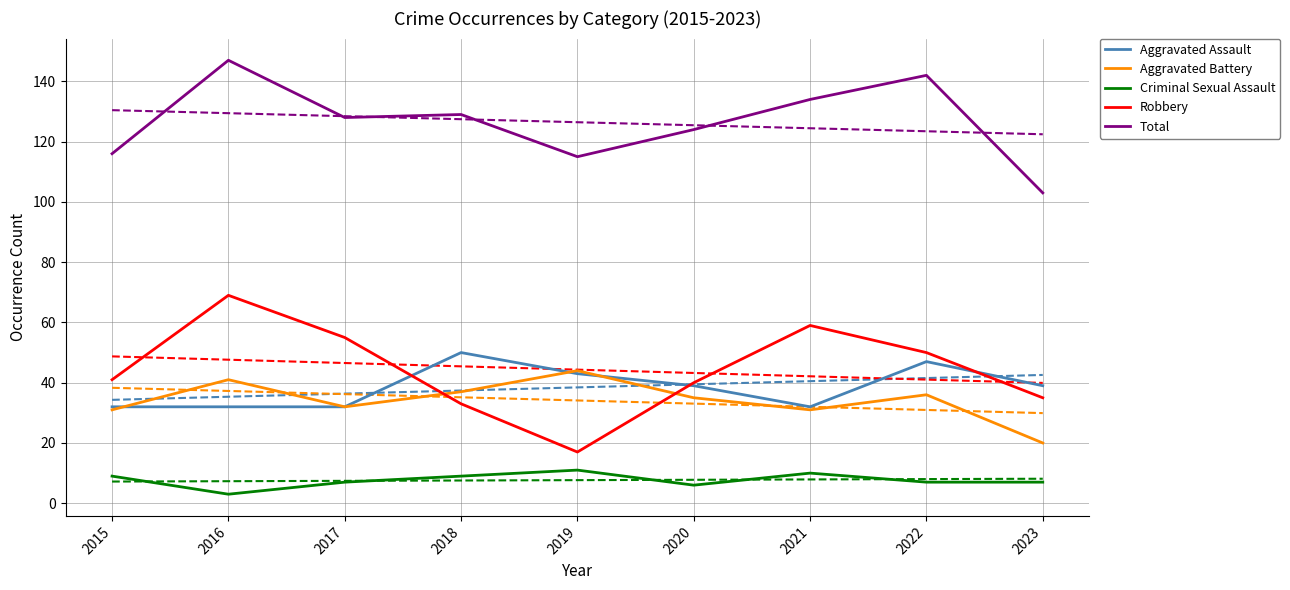

What is the sum of the Robbery values at 2023 and 2019?

52